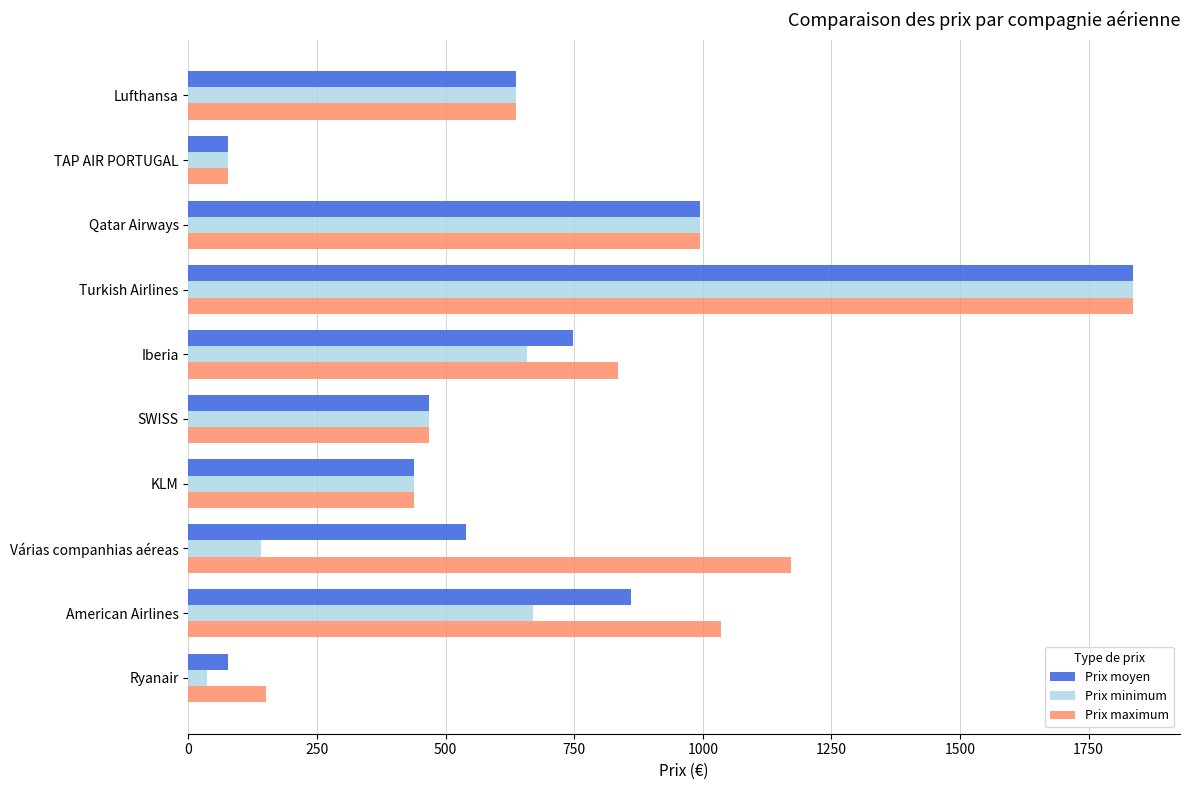

At which category is the sum across all series the highest?

Turkish Airlines